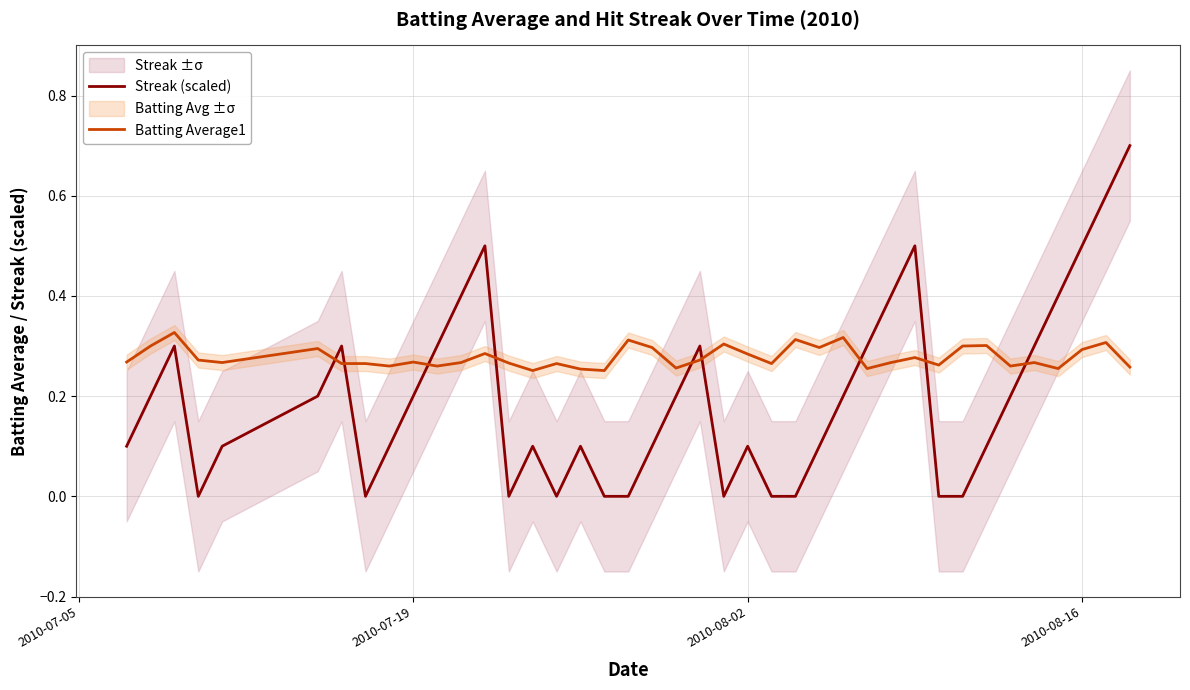

What are all the series names shown in the legend?

Streak (scaled), Batting Average1